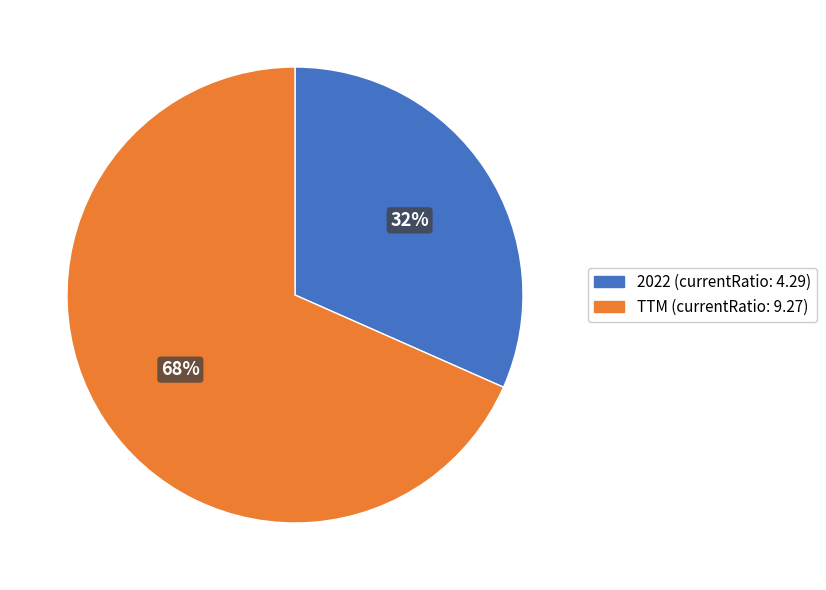

How many slices are in this pie chart?

2